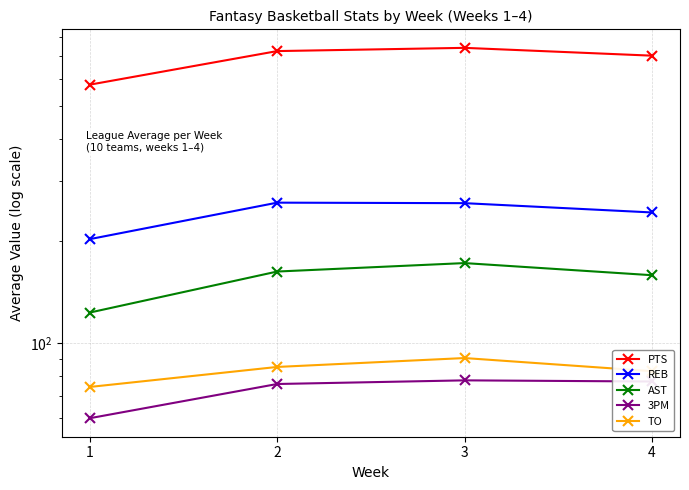

Rank the series at 1 from highest to lowest value.

PTS, REB, AST, TO, 3PM